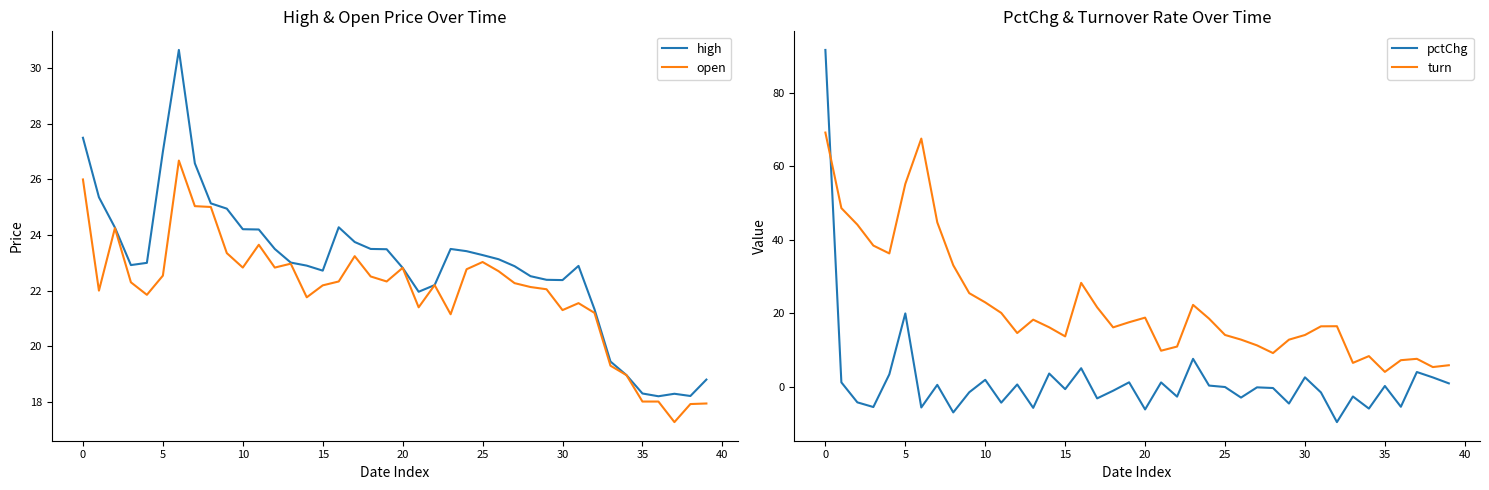

Between 21 and 38, which series saw the biggest shift?

turn